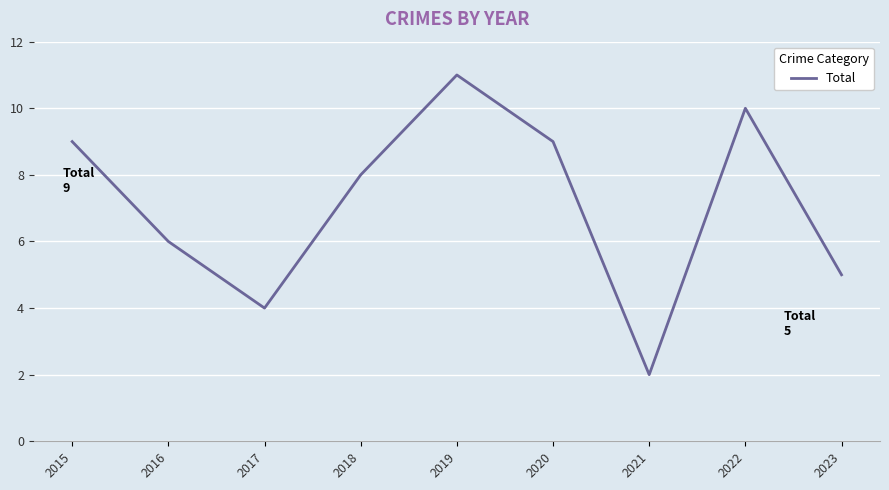

How many interior local valleys (lower than both neighbors) does the data have?

2